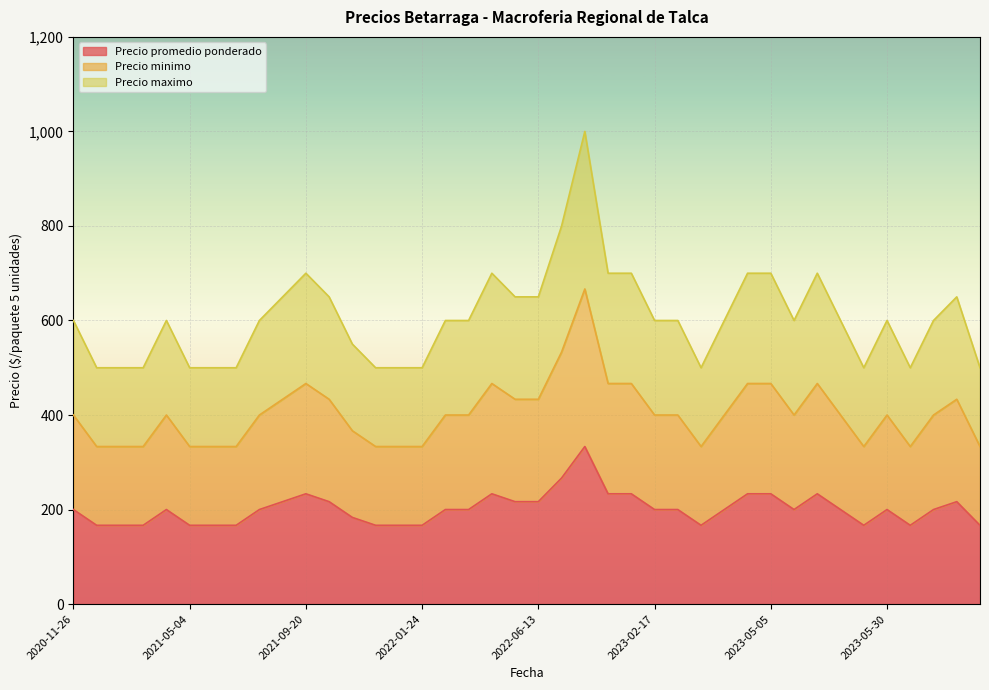

Which series changed the most between 2023-07-27 and 2021-03-22?

Precio promedio ponderado